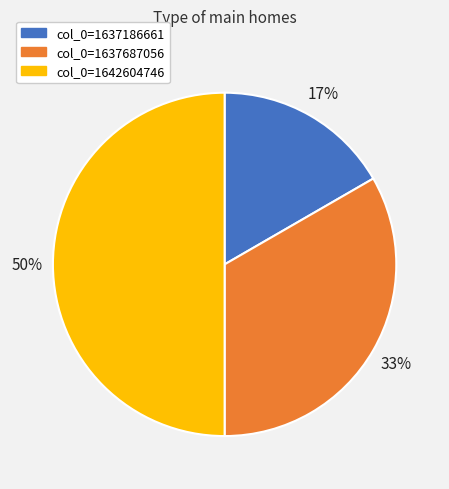

What percentage is the col_0=1642604746 slice, to the nearest percent?

50%